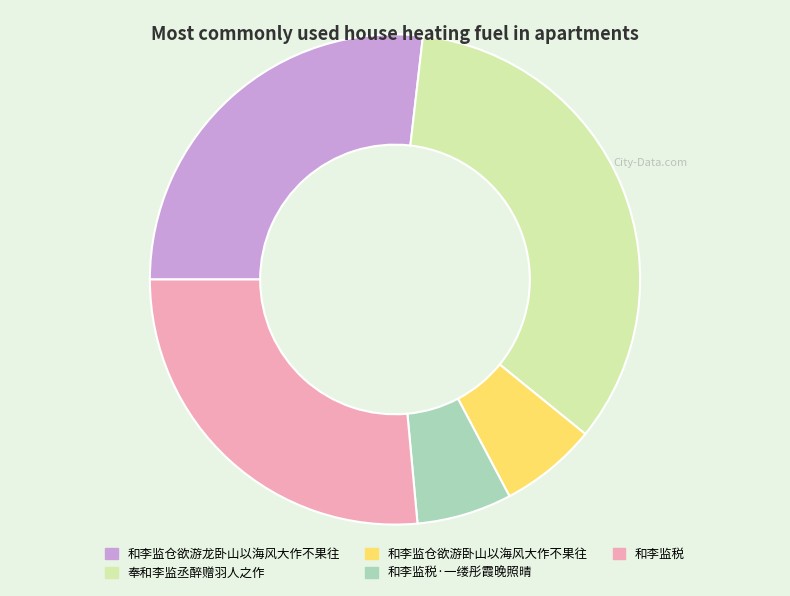

What is the ratio of the value at 奉和李监丞醉赠羽人之作 to the value at 和李监税?

1.3